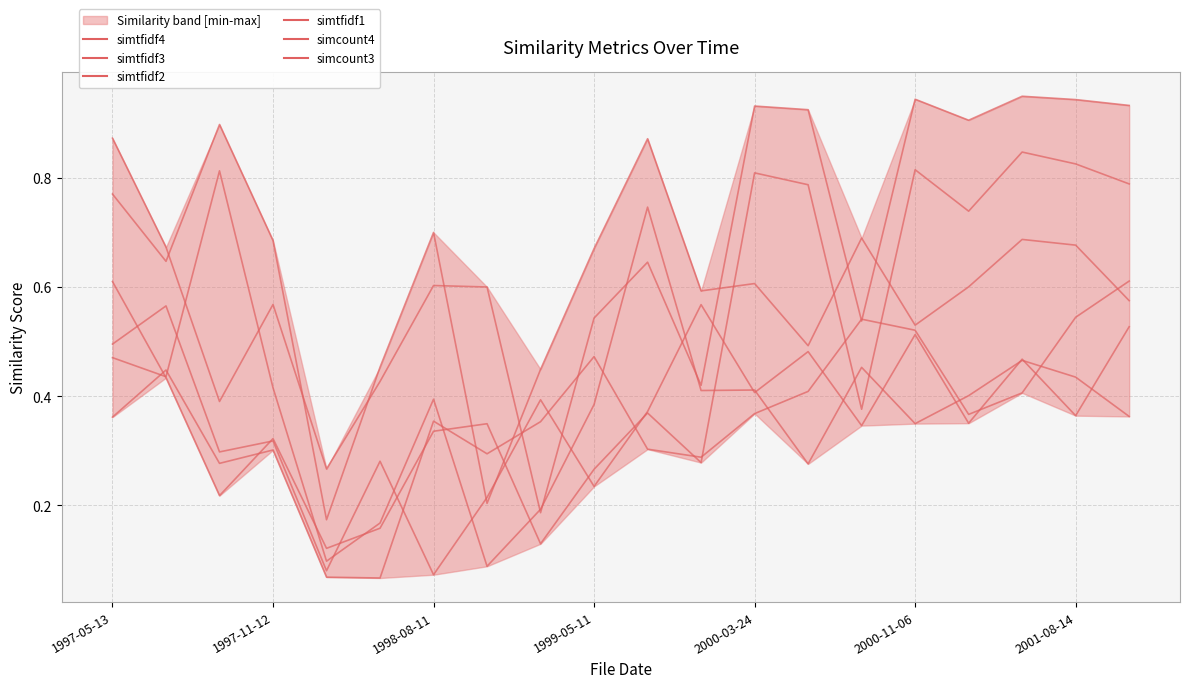

List the labels in order of simtfidf3 value, smallest first.

7, 2000-03-24, 2000-11-06, 8, 13, 15, 19, 9, 2001-08-14, 16, 11, 12, 1999-05-11, 18, 1997-11-12, 14, 17, 1997-05-13, 10, 1998-08-11